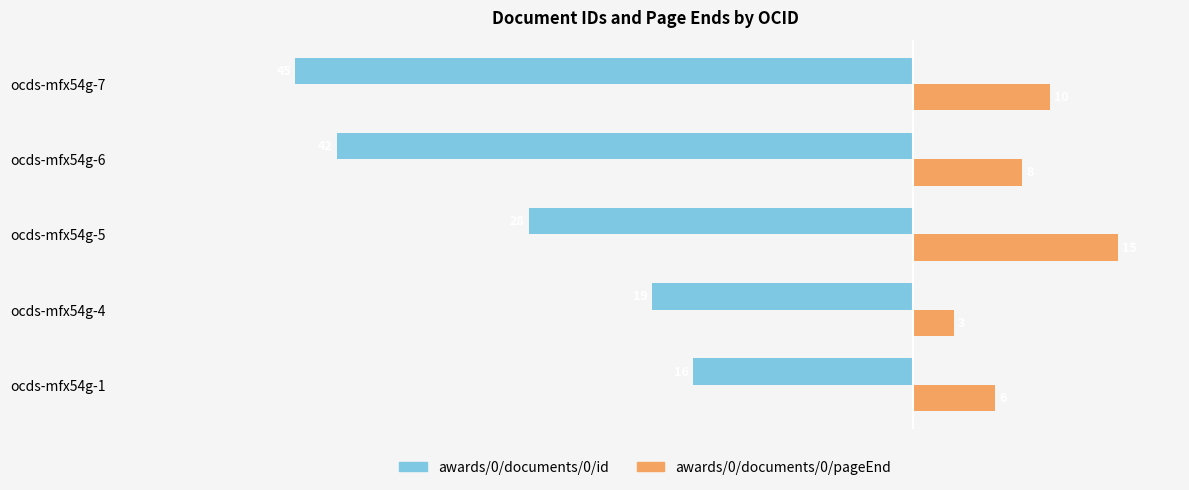

Is the value of awards/0/documents/0/id at ocds-mfx54g-7 greater than the value of awards/0/documents/0/pageEnd at ocds-mfx54g-5?

No